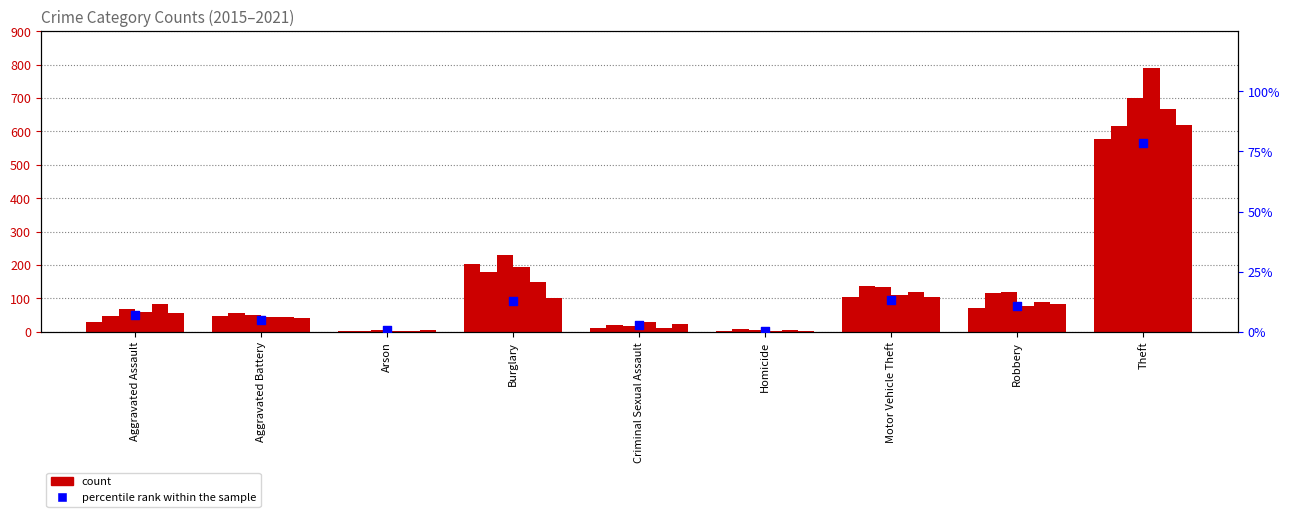

Between Aggravated Assault and Criminal Sexual Assault, which is larger?

Aggravated Assault